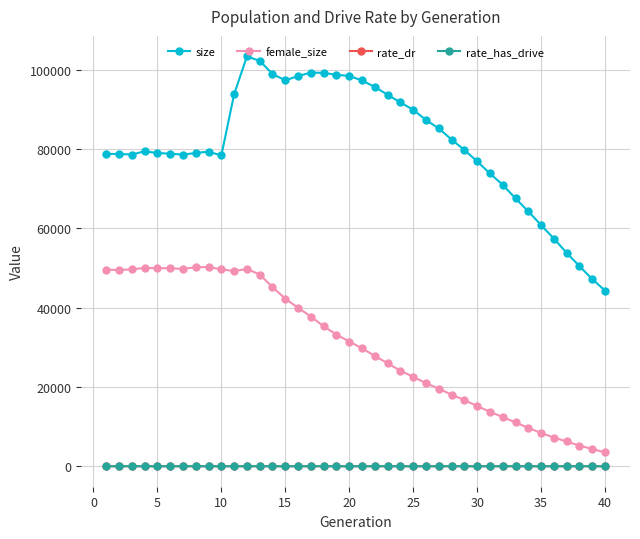

Does the chart display data point markers on the line(s)?

Yes